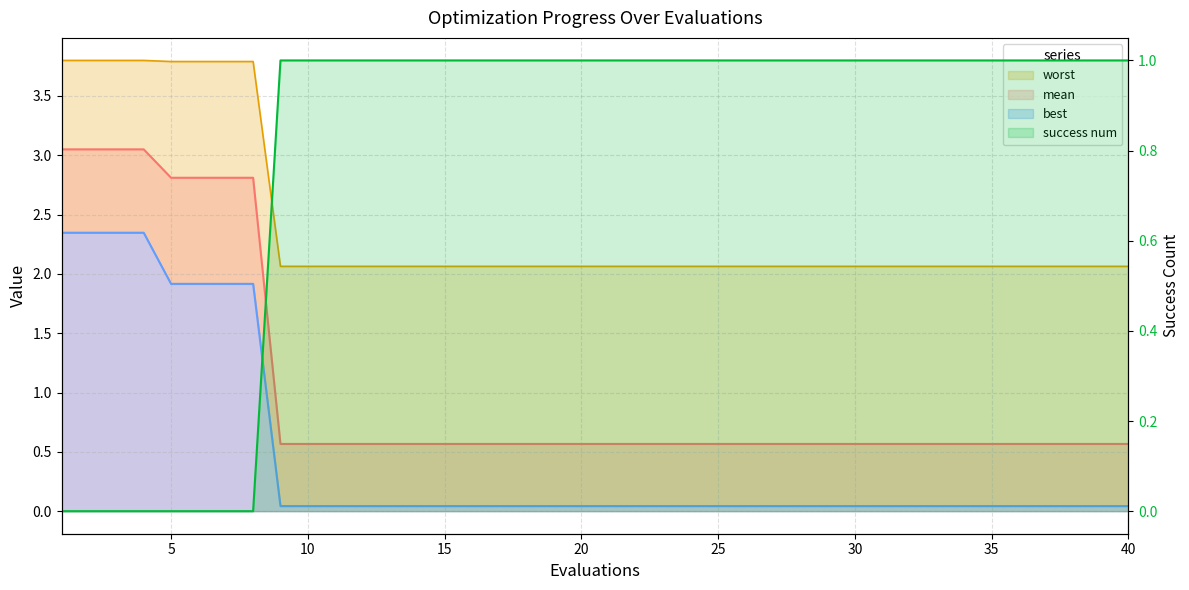

How many distinct data groups are displayed?

4